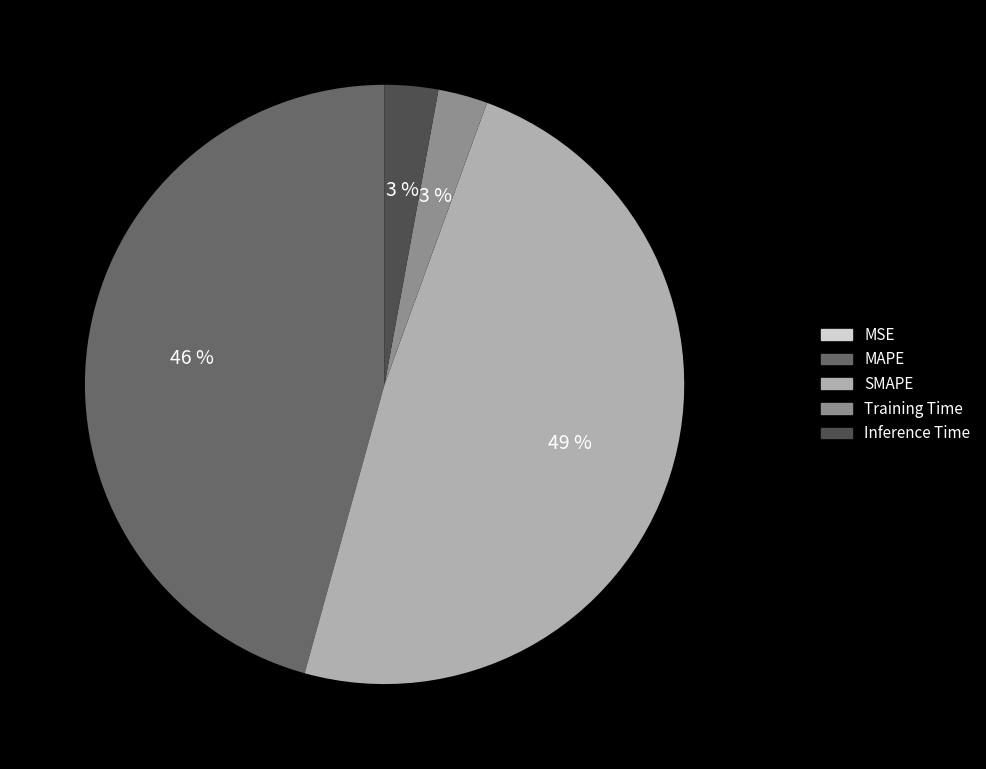

Do MAPE and Training Time together represent more than half of the pie?

No